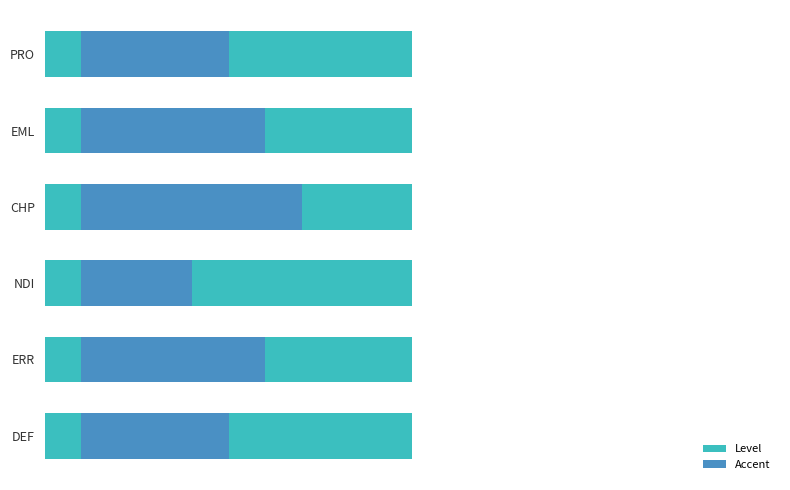

What is the difference between the second highest and minimum values in the Accent series?

0.2